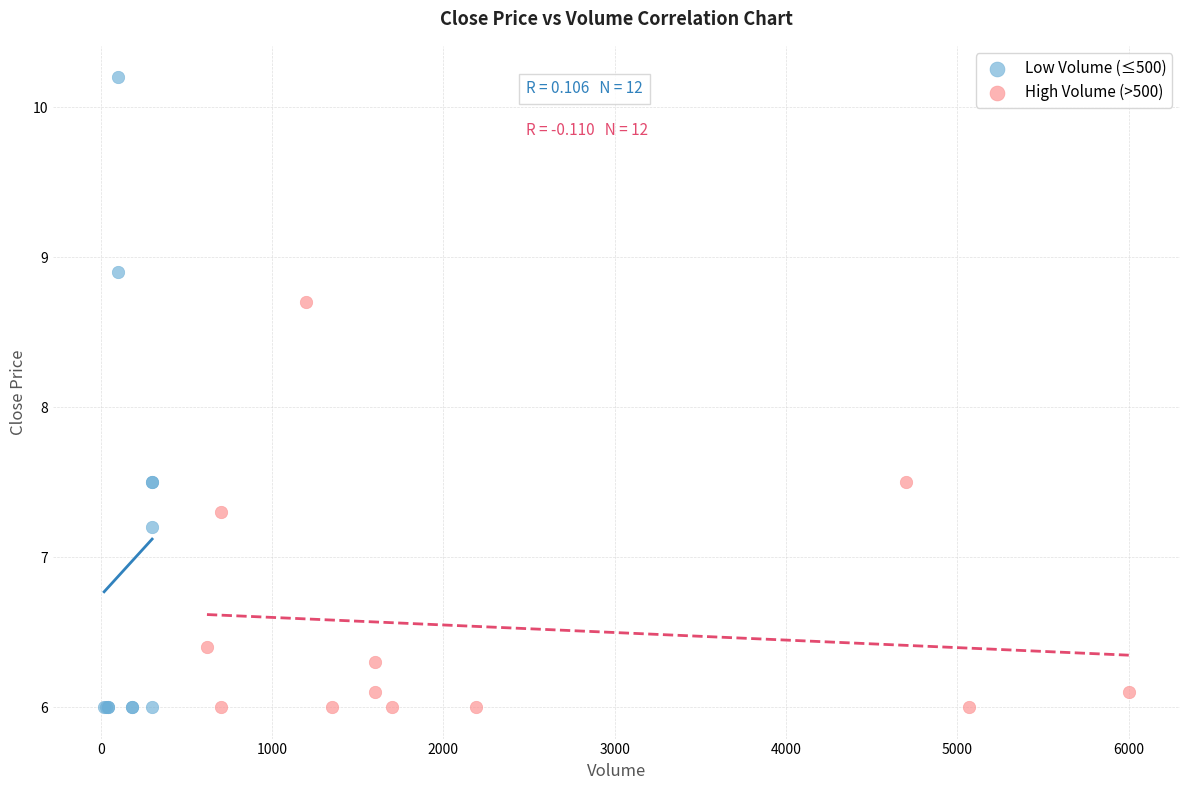

Which series reaches the maximum Y coordinate?

Low Volume (≤500)